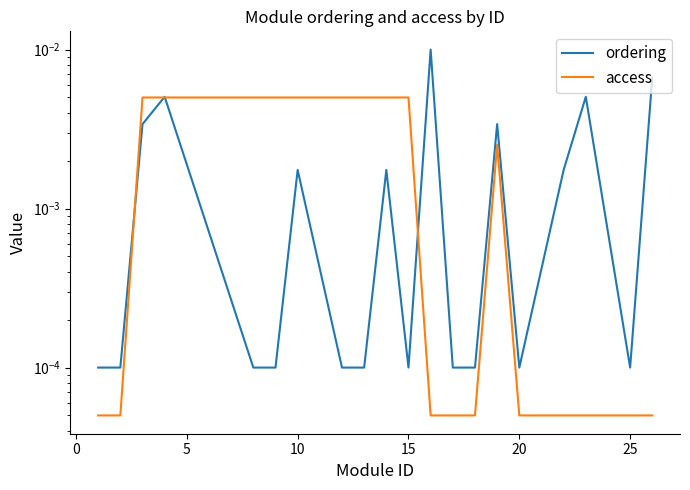

Does the chart have visible grid lines?

No